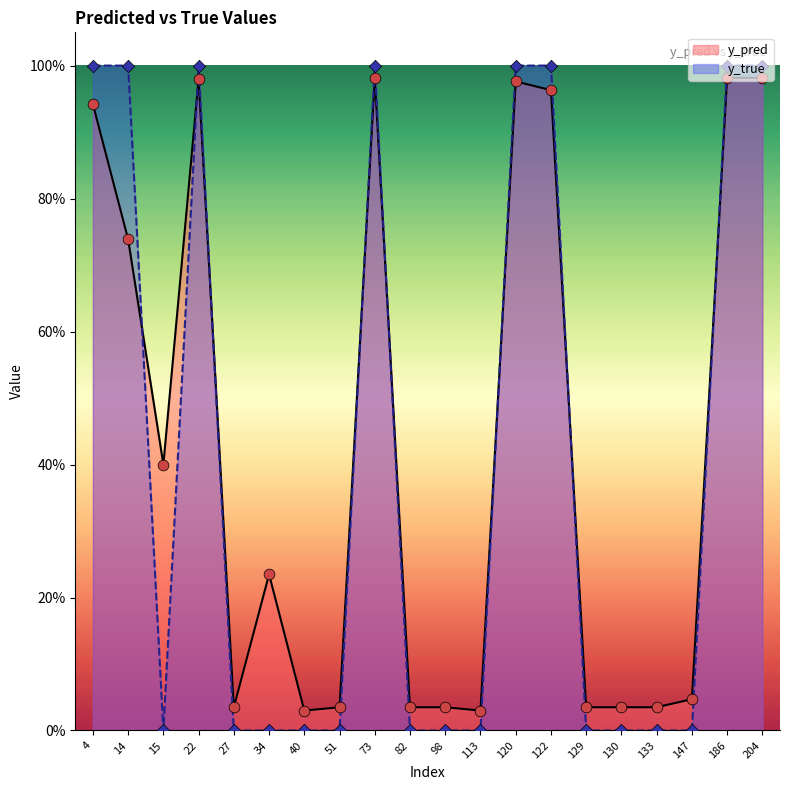

At which category is the sum across all series the highest?

73